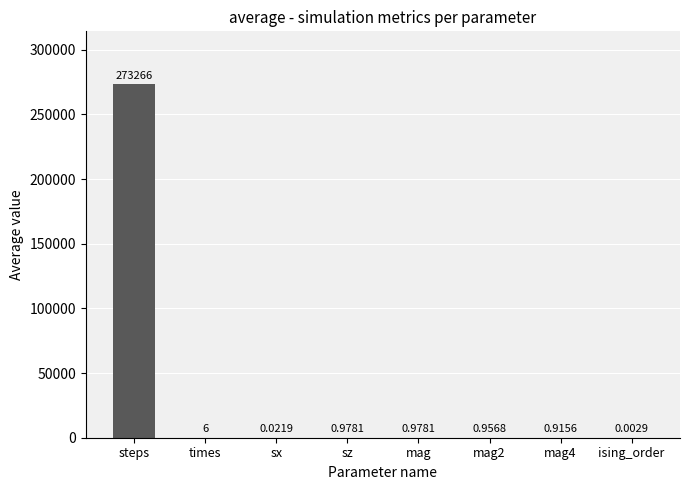

What is the change in value from sx to mag2?

+0.9